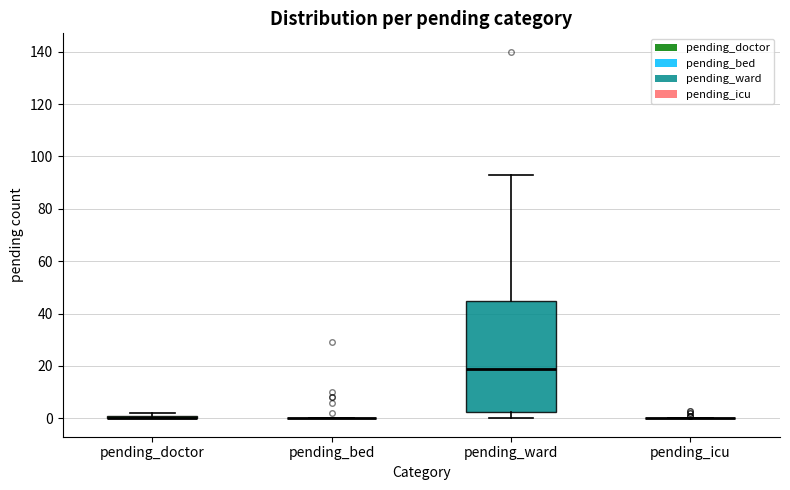

Comparing the boxes themselves (not the whiskers), which one is the tallest?

pending_ward